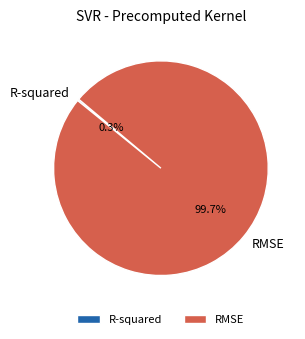

Which slice is the largest?

RMSE